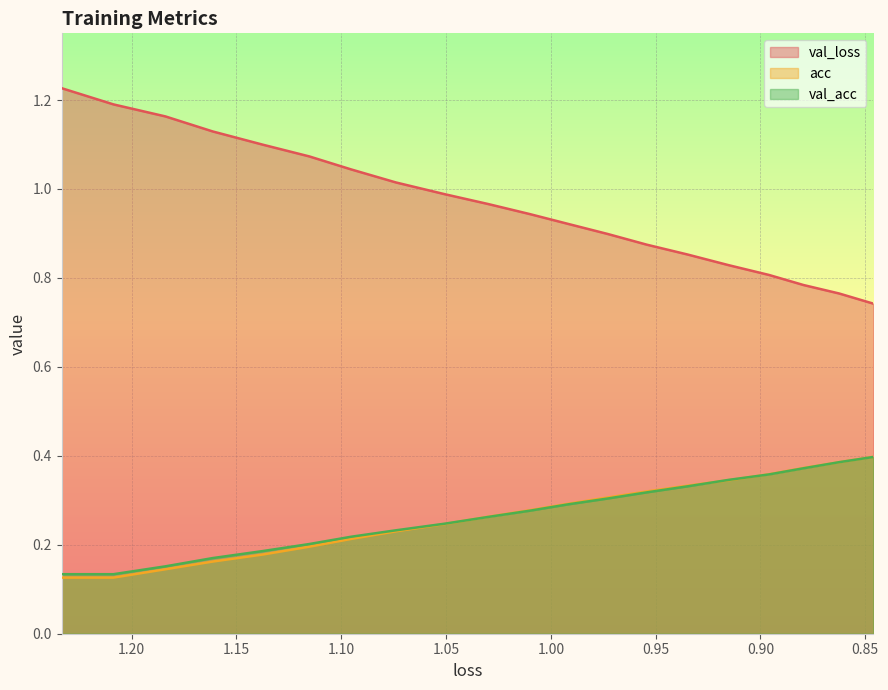

True or false: val_loss and acc intersect in this chart.

False